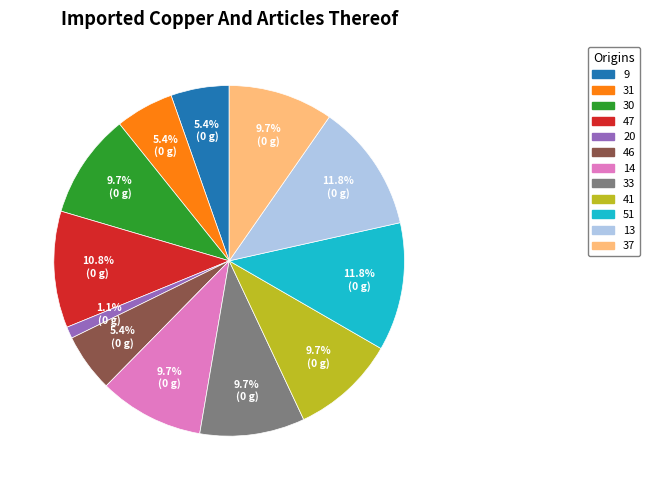

What is the smallest slice in the pie chart?

20